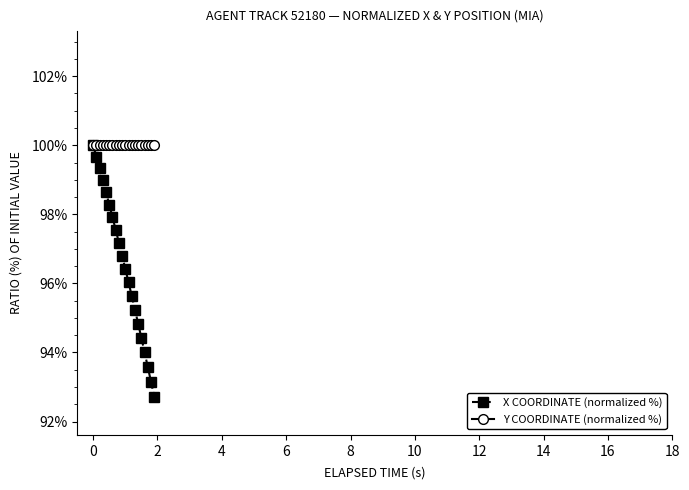

Rank the series by their average value, from highest to lowest.

Y COORDINATE (normalized %), X COORDINATE (normalized %)